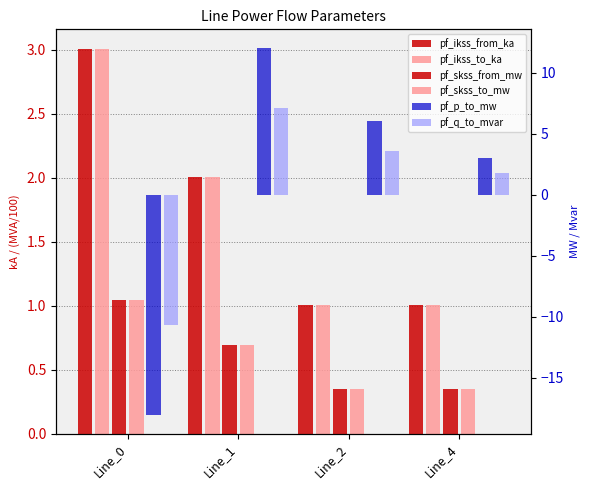

What is the total value across all series at Line_2?

12.3